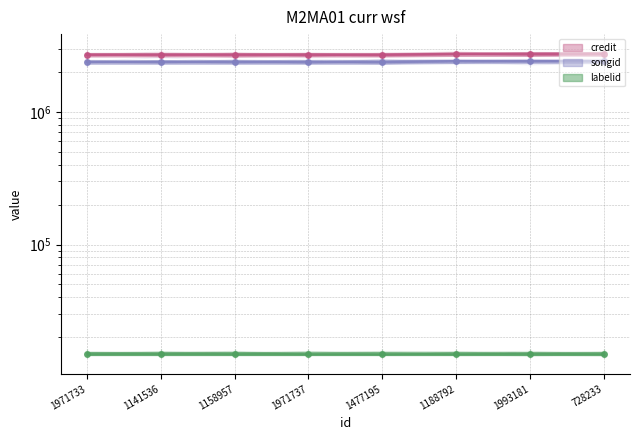

Which series has the largest total across all categories?

credit